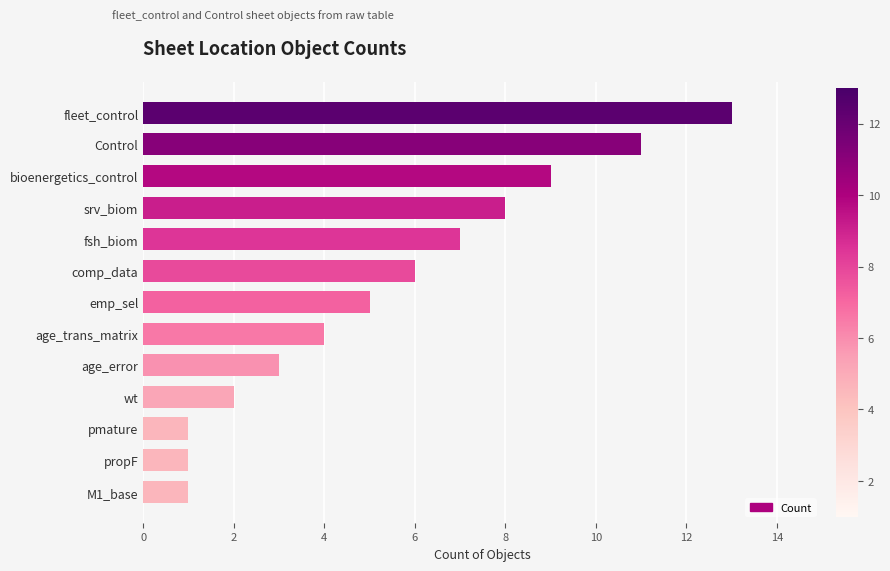

What is the maximum value shown in the chart?

13